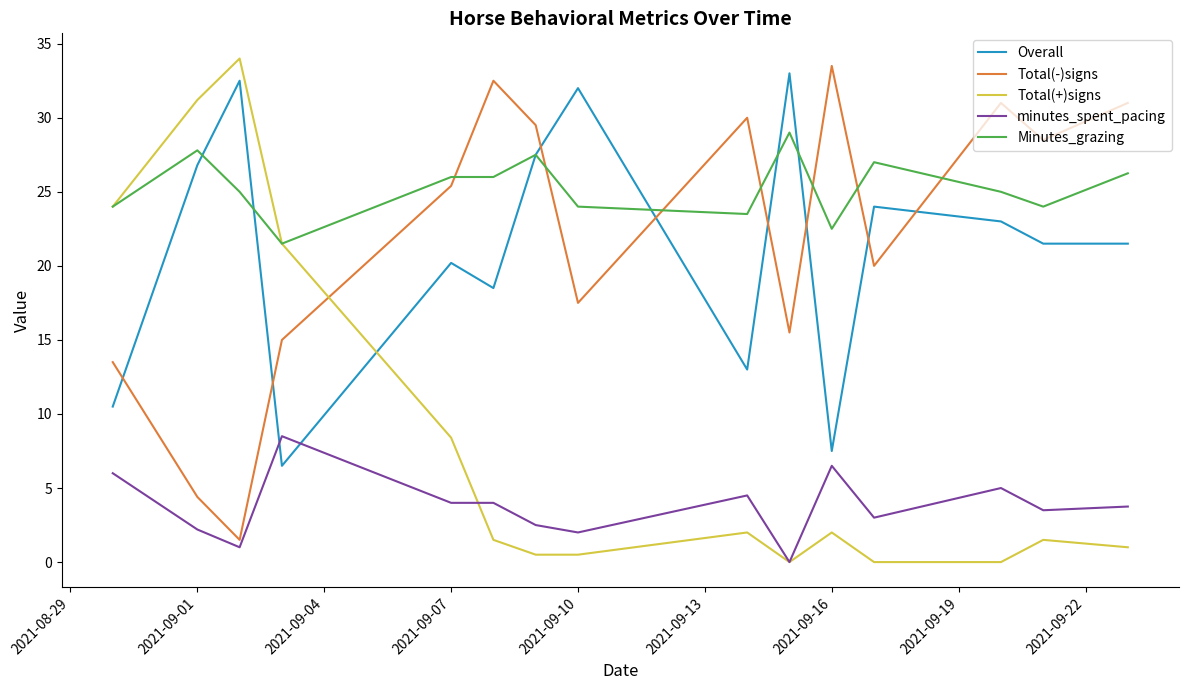

Which series has the widest spread of values?

Total(+)signs